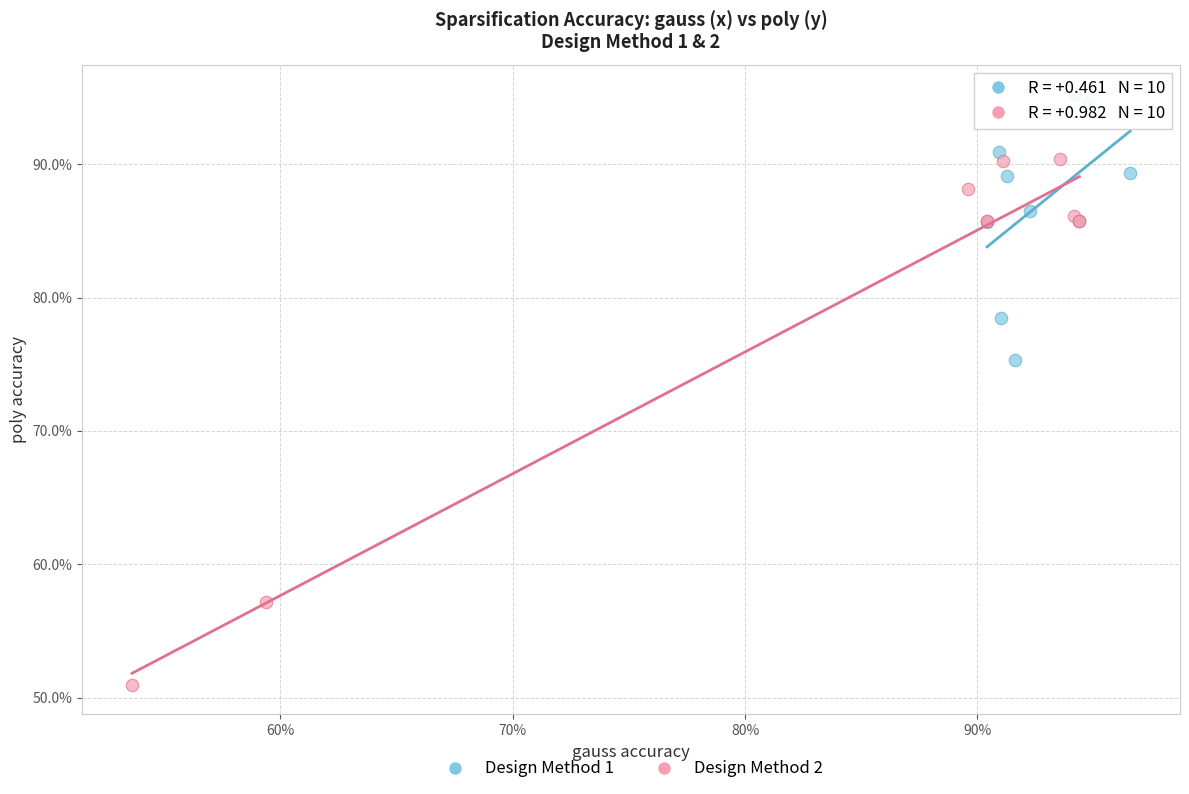

Which series contains the highest Y value?

Design Method 1